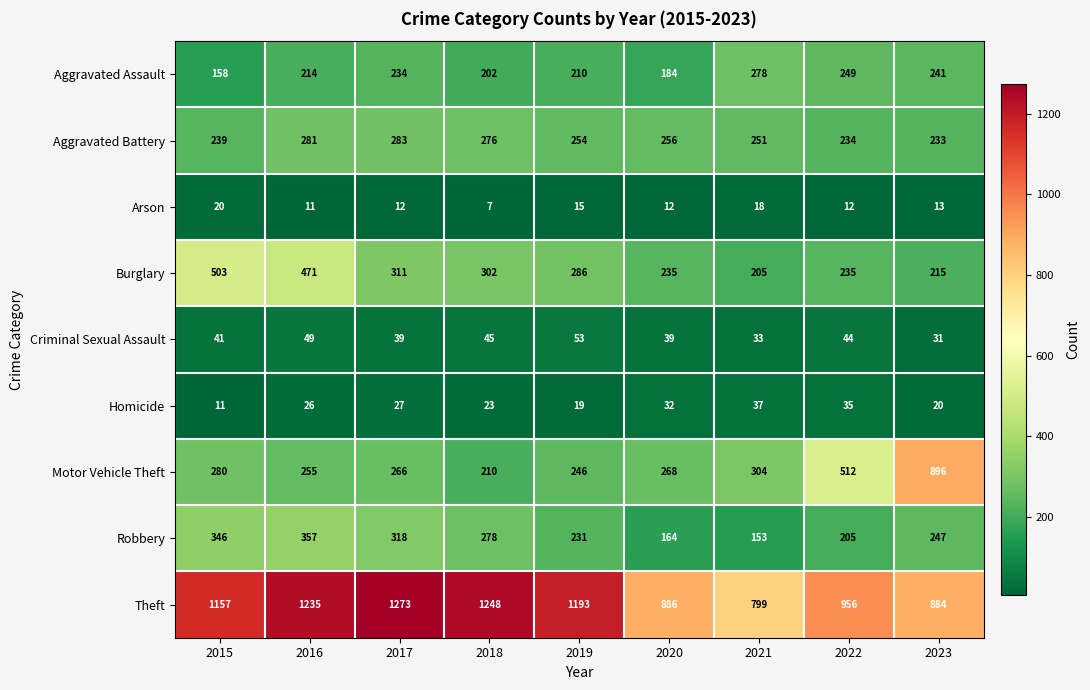

How many distinct data groups are displayed?

9